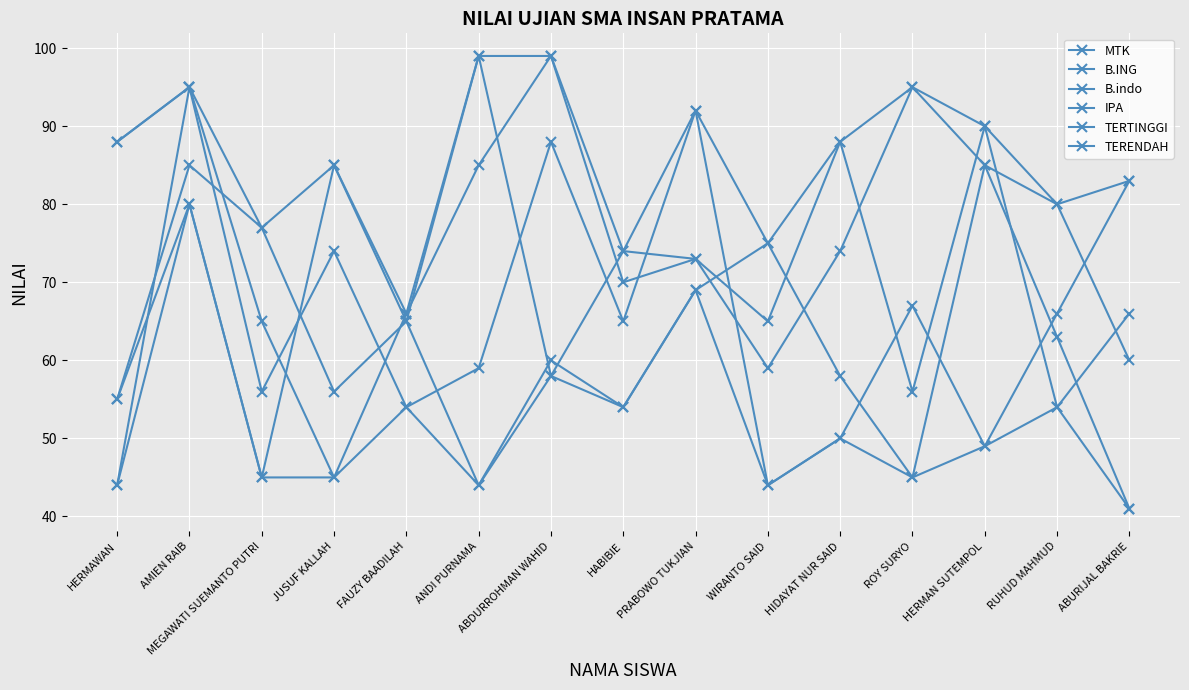

Is this an area chart (filled region under the line)?

No